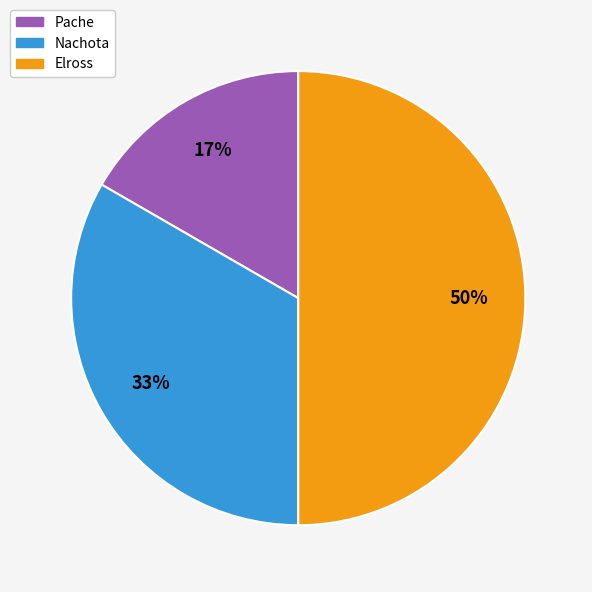

Between Pache and Nachota, which is larger?

Nachota